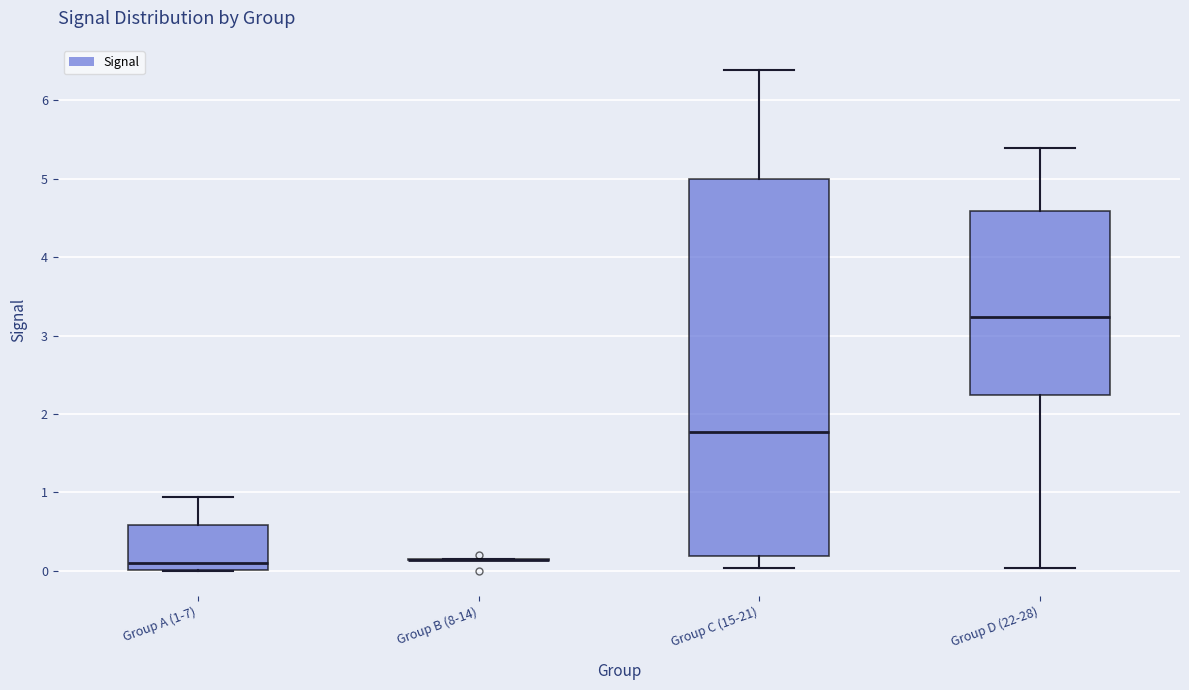

Comparing the boxes themselves (not the whiskers), which one is the tallest?

Group C (15-21)